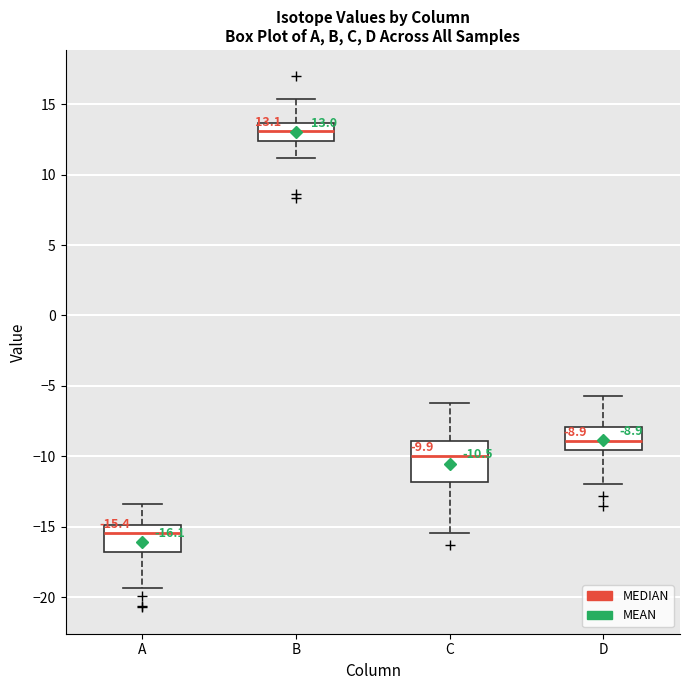

Which box is the tallest, from its lower edge to its upper edge?

C